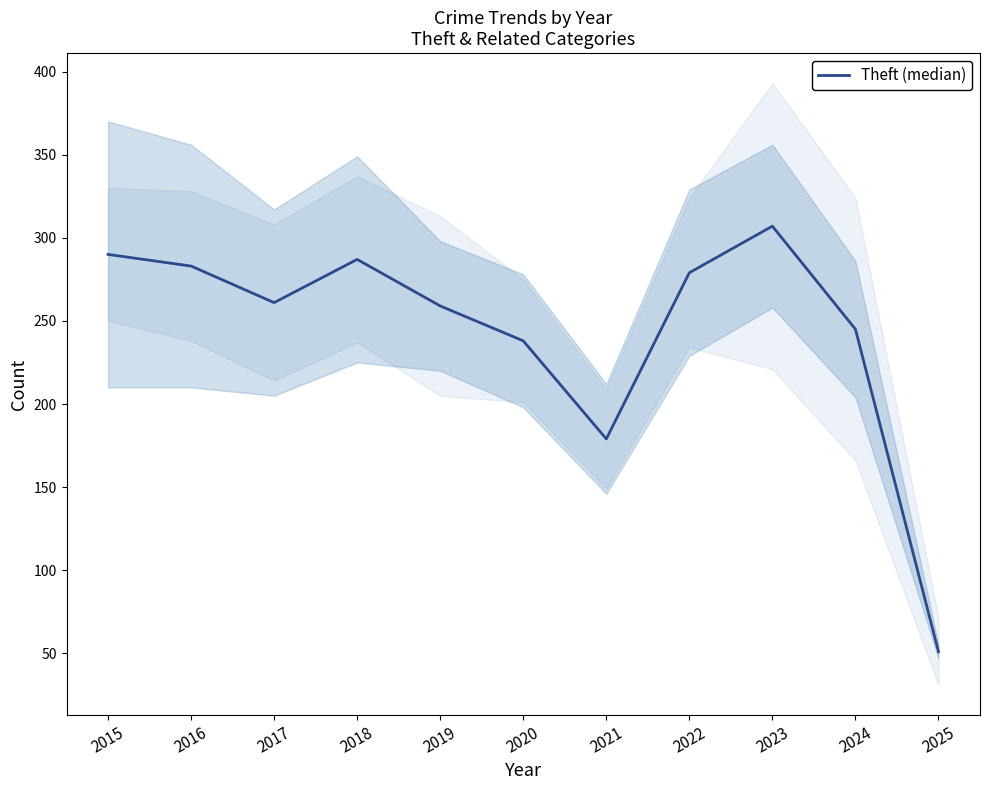

How many points are lower than both their immediate neighbors (excluding endpoints)?

2